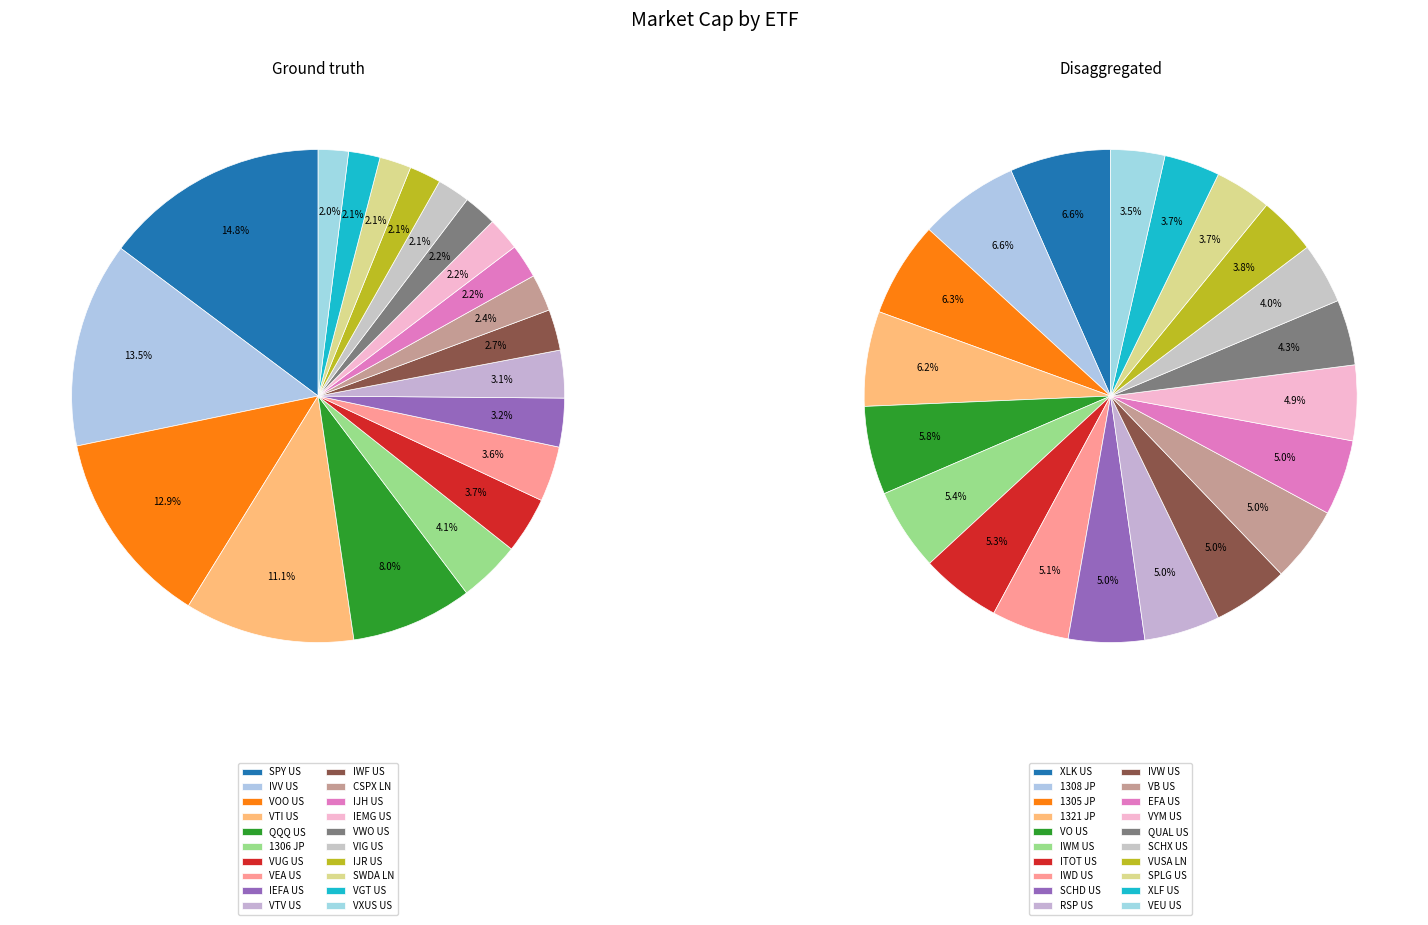

The 6 slice represents 16% of the pie. True or false?

False